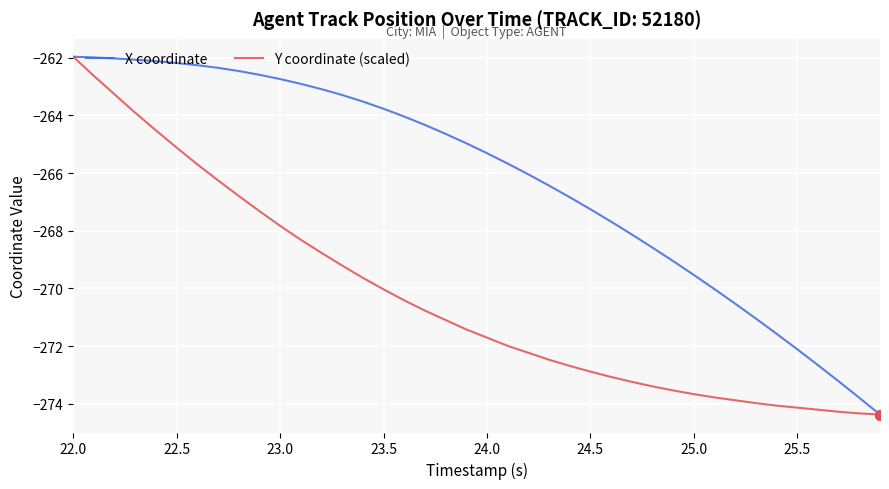

Which series has the largest total across all categories?

X coordinate